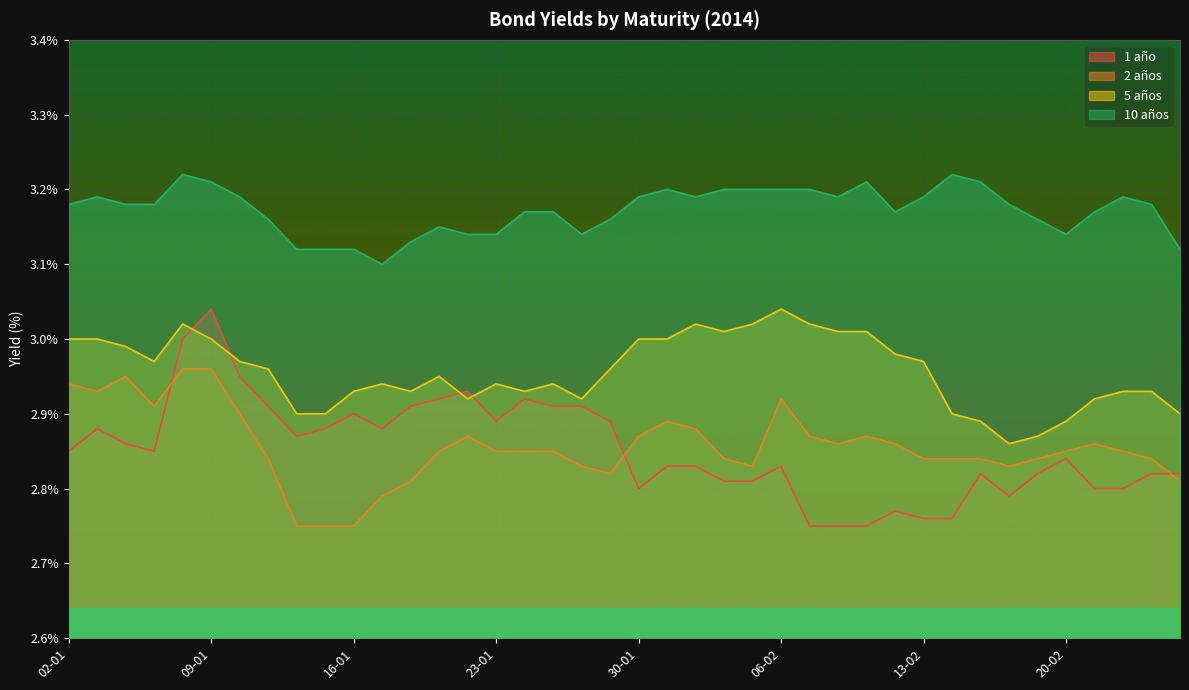

Reading left to right, transcribe all the data shown in this chart.

1 año: 02-01=2.9	03-01=2.9	06-01=2.9	07-01=2.9	08-01=3.0	09-01=3.0	10-01=3.0	13-01=2.9	14-01=2.9	15-01=2.9	16-01=2.9	17-01=2.9	20-01=2.9	21-01=2.9	22-01=2.9	23-01=2.9	24-01=2.9	27-01=2.9	28-01=2.9	29-01=2.9	30-01=2.8	31-01=2.8	03-02=2.8	04-02=2.8	05-02=2.8	06-02=2.8	07-02=2.8	10-02=2.8	11-02=2.8	12-02=2.8	13-02=2.8	14-02=2.8	17-02=2.8	18-02=2.8	19-02=2.8	20-02=2.8	21-02=2.8	24-02=2.8	25-02=2.8	26-02=2.8
2 años: 02-01=2.9	03-01=2.9	06-01=3.0	07-01=2.9	08-01=3.0	09-01=3.0	10-01=2.9	13-01=2.8	14-01=2.8	15-01=2.8	16-01=2.8	17-01=2.8	20-01=2.8	21-01=2.9	22-01=2.9	23-01=2.9	24-01=2.9	27-01=2.9	28-01=2.8	29-01=2.8	30-01=2.9	31-01=2.9	03-02=2.9	04-02=2.8	05-02=2.8	06-02=2.9	07-02=2.9	10-02=2.9	11-02=2.9	12-02=2.9	13-02=2.8	14-02=2.8	17-02=2.8	18-02=2.8	19-02=2.8	20-02=2.9	21-02=2.9	24-02=2.9	25-02=2.8	26-02=2.8
5 años: 02-01=3.0	03-01=3.0	06-01=3.0	07-01=3.0	08-01=3.0	09-01=3.0	10-01=3.0	13-01=3.0	14-01=2.9	15-01=2.9	16-01=2.9	17-01=2.9	20-01=2.9	21-01=3.0	22-01=2.9	23-01=2.9	24-01=2.9	27-01=2.9	28-01=2.9	29-01=3.0	30-01=3.0	31-01=3.0	03-02=3.0	04-02=3.0	05-02=3.0	06-02=3.0	07-02=3.0	10-02=3.0	11-02=3.0	12-02=3.0	13-02=3.0	14-02=2.9	17-02=2.9	18-02=2.9	19-02=2.9	20-02=2.9	21-02=2.9	24-02=2.9	25-02=2.9	26-02=2.9
10 años: 02-01=3.2	03-01=3.2	06-01=3.2	07-01=3.2	08-01=3.2	09-01=3.2	10-01=3.2	13-01=3.2	14-01=3.1	15-01=3.1	16-01=3.1	17-01=3.1	20-01=3.1	21-01=3.1	22-01=3.1	23-01=3.1	24-01=3.2	27-01=3.2	28-01=3.1	29-01=3.2	30-01=3.2	31-01=3.2	03-02=3.2	04-02=3.2	05-02=3.2	06-02=3.2	07-02=3.2	10-02=3.2	11-02=3.2	12-02=3.2	13-02=3.2	14-02=3.2	17-02=3.2	18-02=3.2	19-02=3.2	20-02=3.1	21-02=3.2	24-02=3.2	25-02=3.2	26-02=3.1